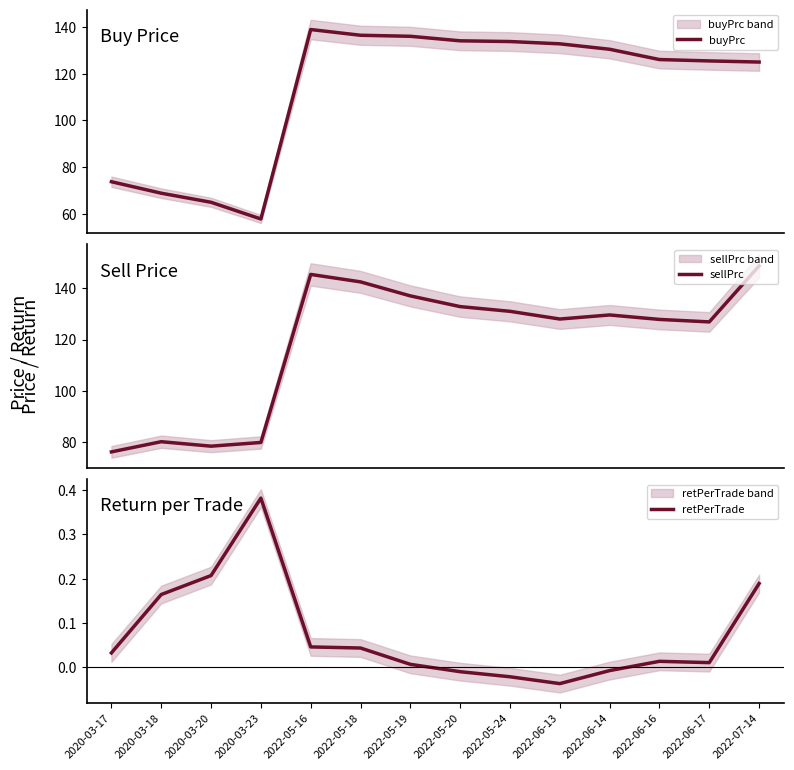

True or false: sellPrc has a value of 127.8 at 2022-06-16.

True